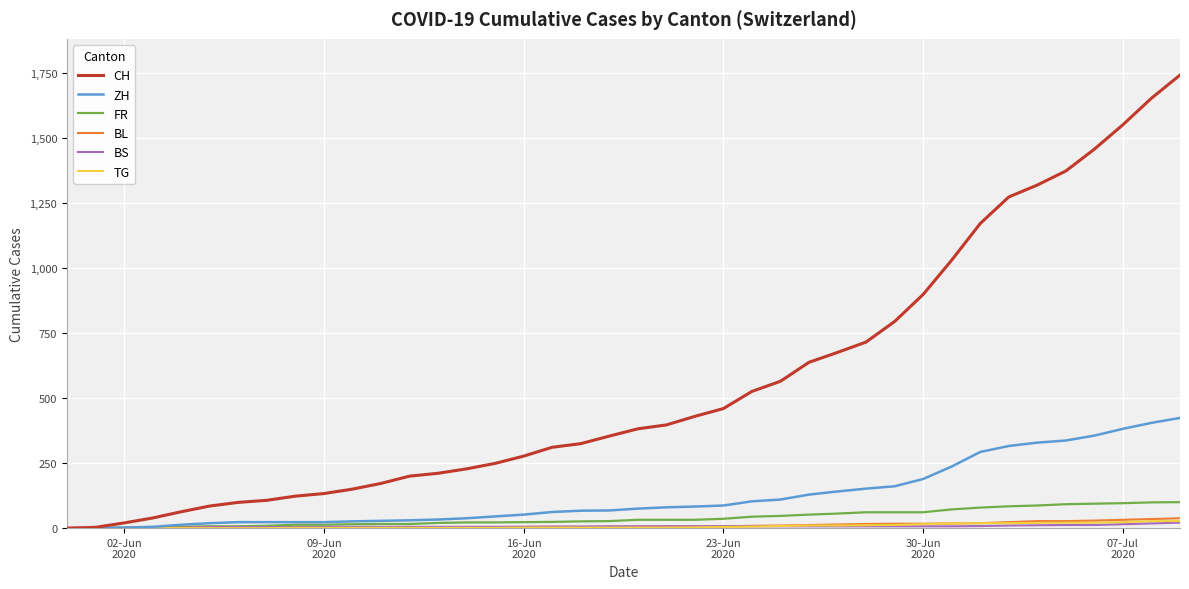

Which series has the largest total across all categories?

CH